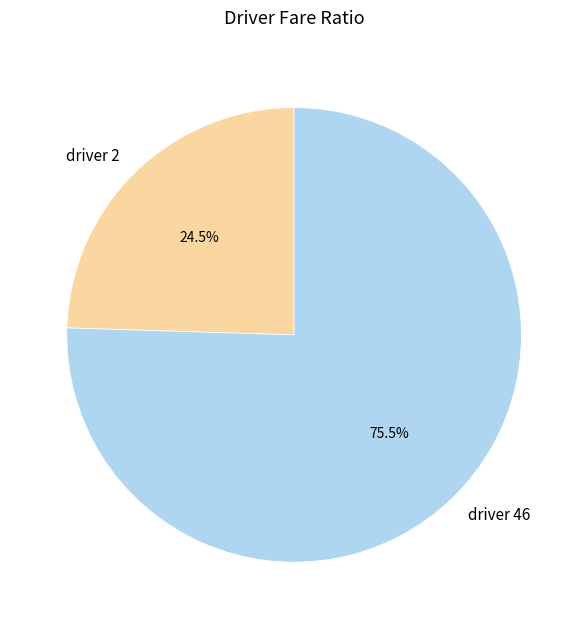

What is the majority slice?

driver 46